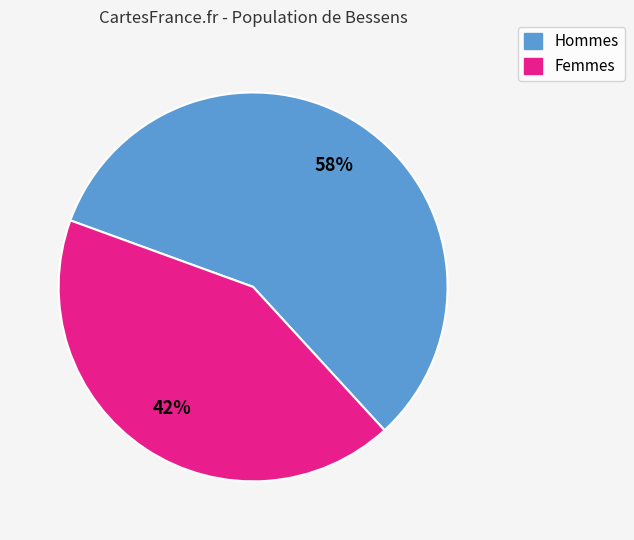

Is there any slice that represents more than half of the pie?

Yes